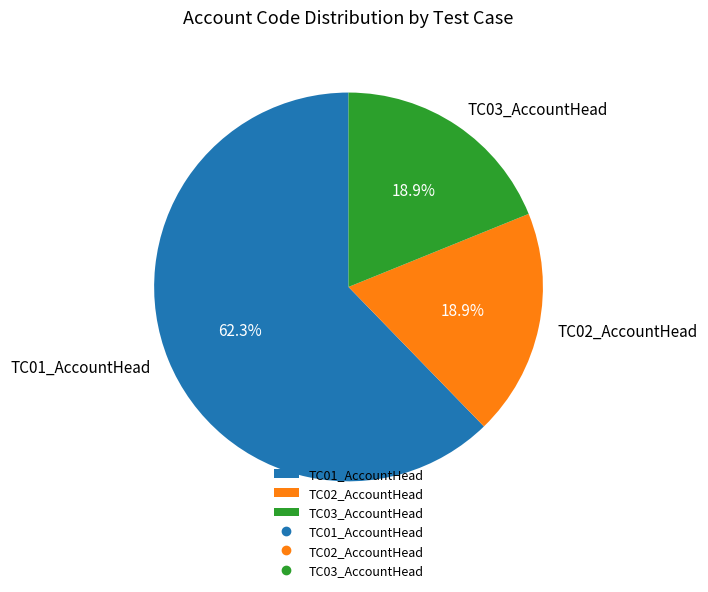

What percentage is the TC02_AccountHead slice, to the nearest percent?

19%